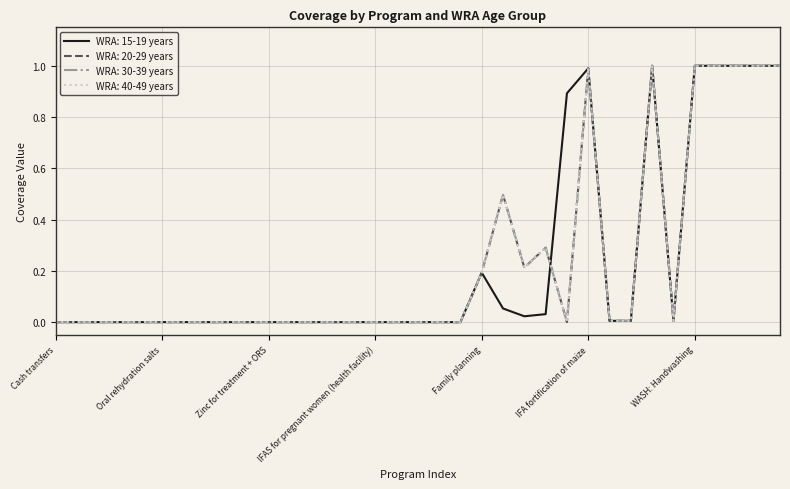

True or false: WRA: 15-19 years has more than 2 points higher than both neighbors.

True